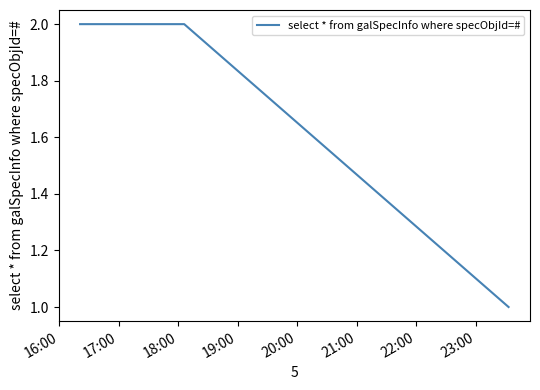

How many distinct data groups are displayed?

1